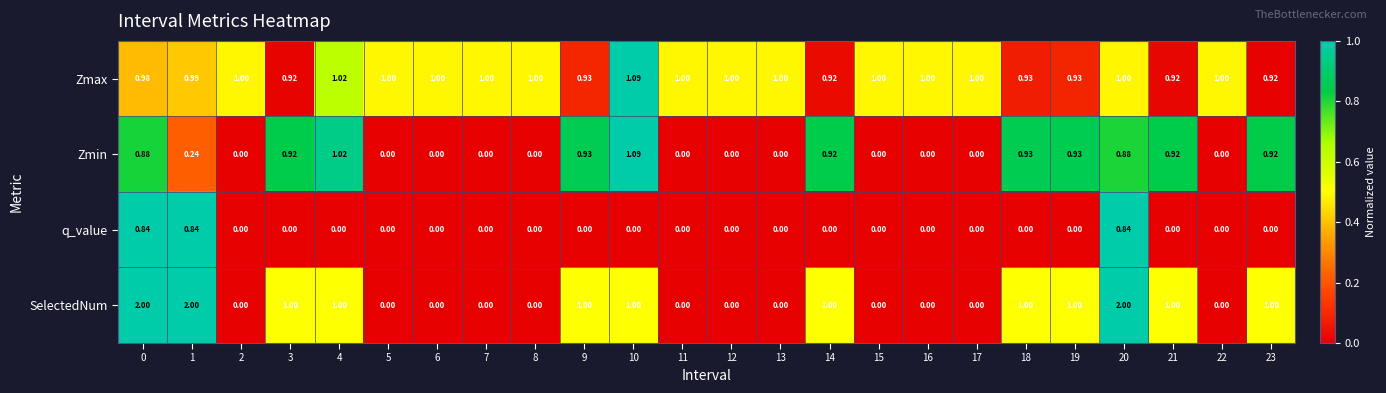

Rank the series by their average value, from highest to lowest.

Zmax, SelectedNum, Zmin, q_value